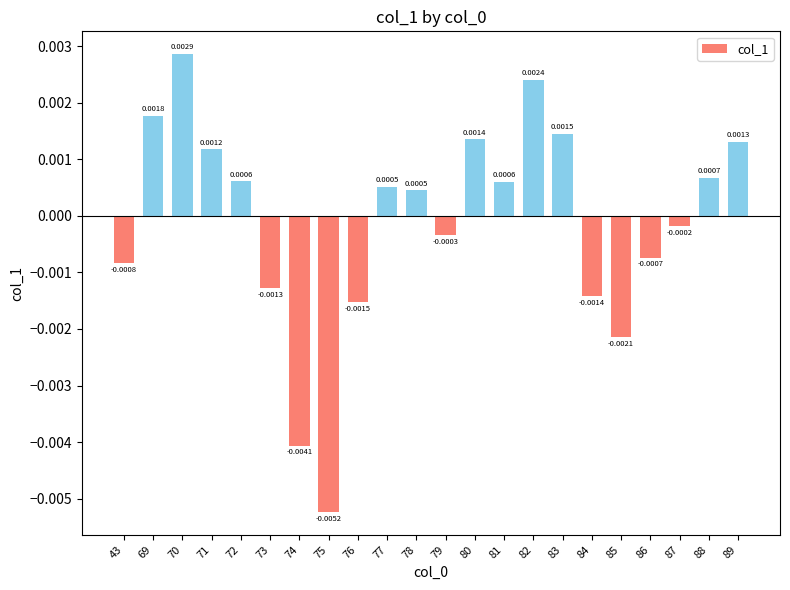

Is it true that the value at 71 is 0.0?

False